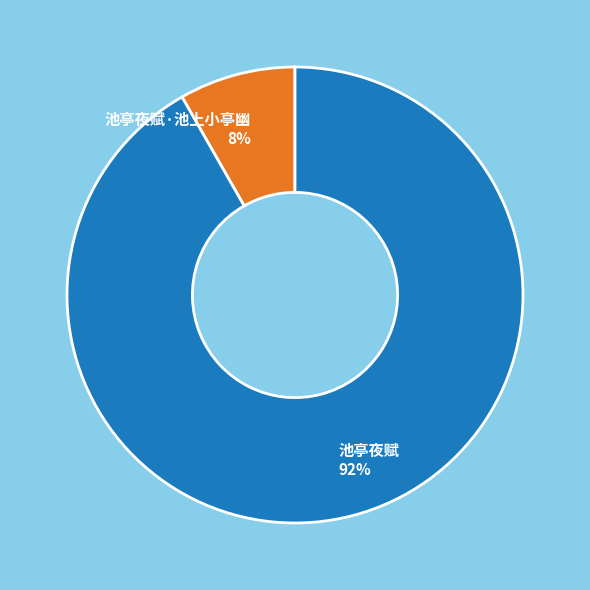

To the nearest percent, what is the average slice percentage?

50%